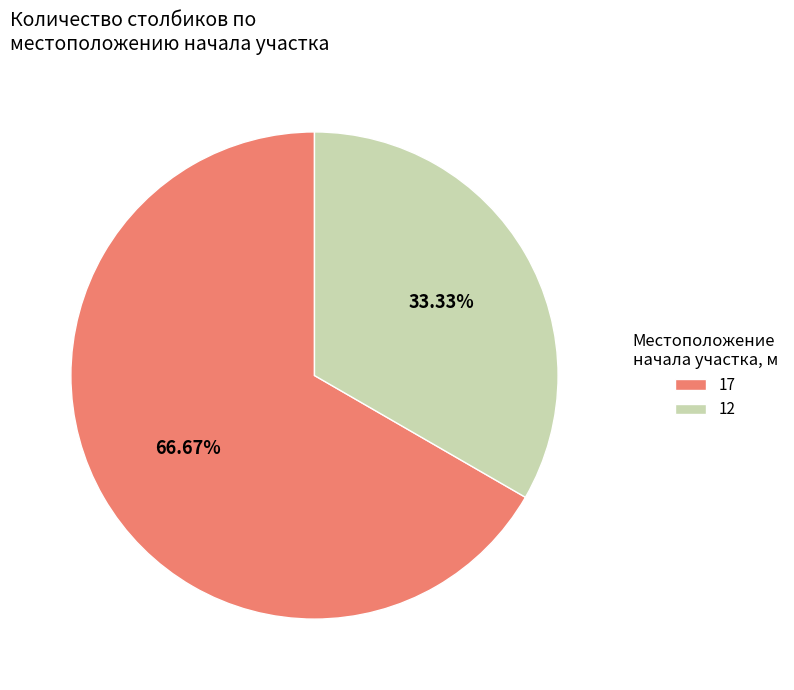

To the nearest percent, what is the difference between the 12 and 17 slice percentages?

33%